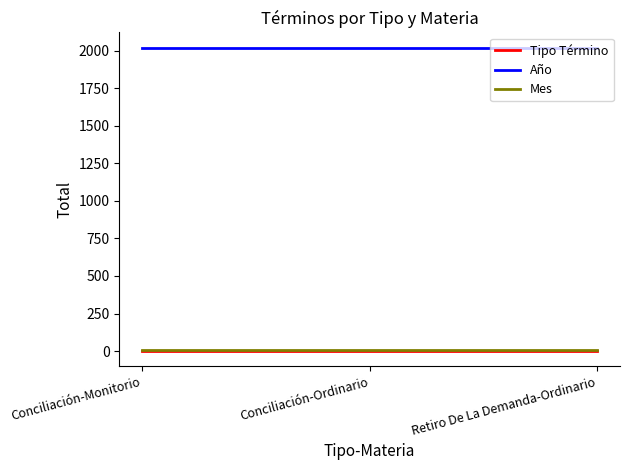

The value of Año at Conciliación-Ordinario is 3343. True or false?

False